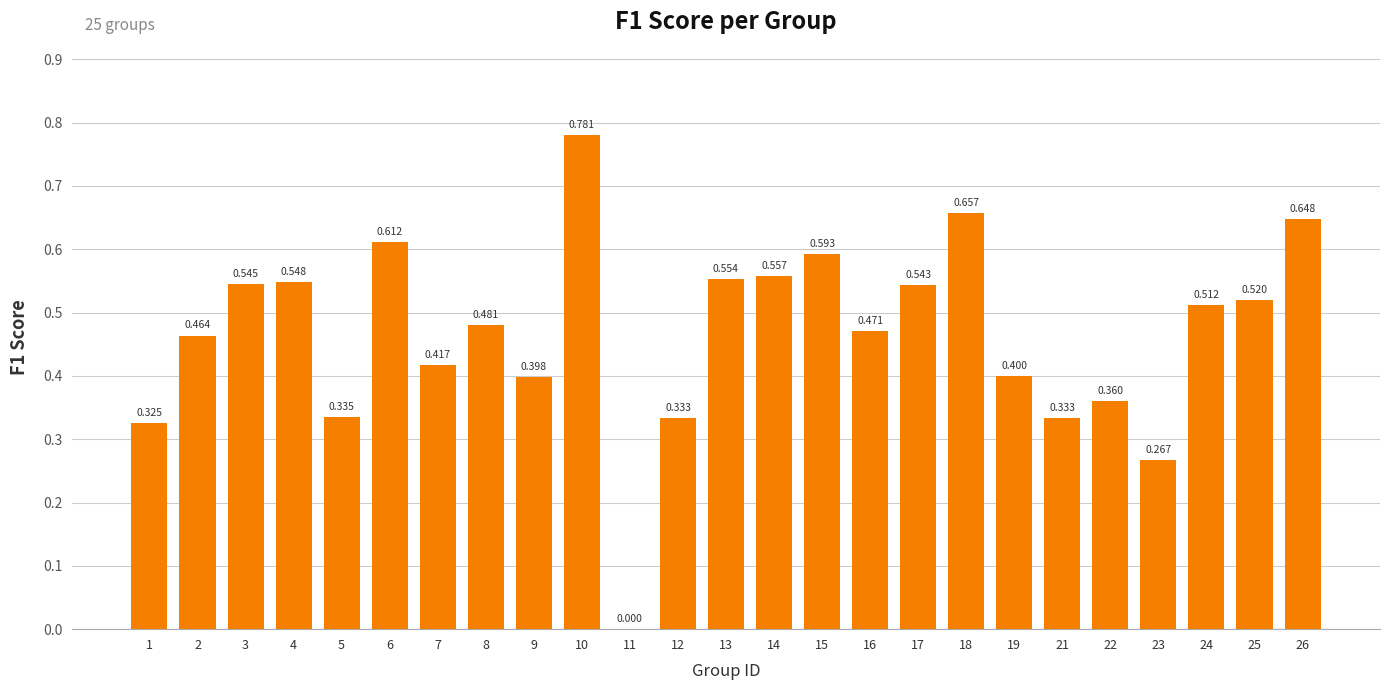

True or false: the data shows 0.6 at 6.

True